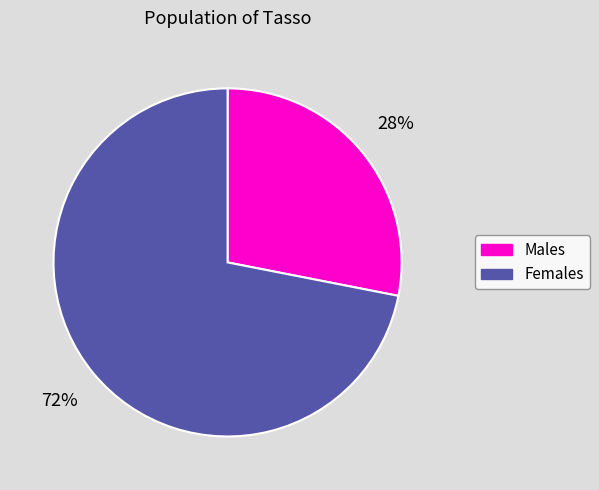

How many slices are in this pie chart?

2